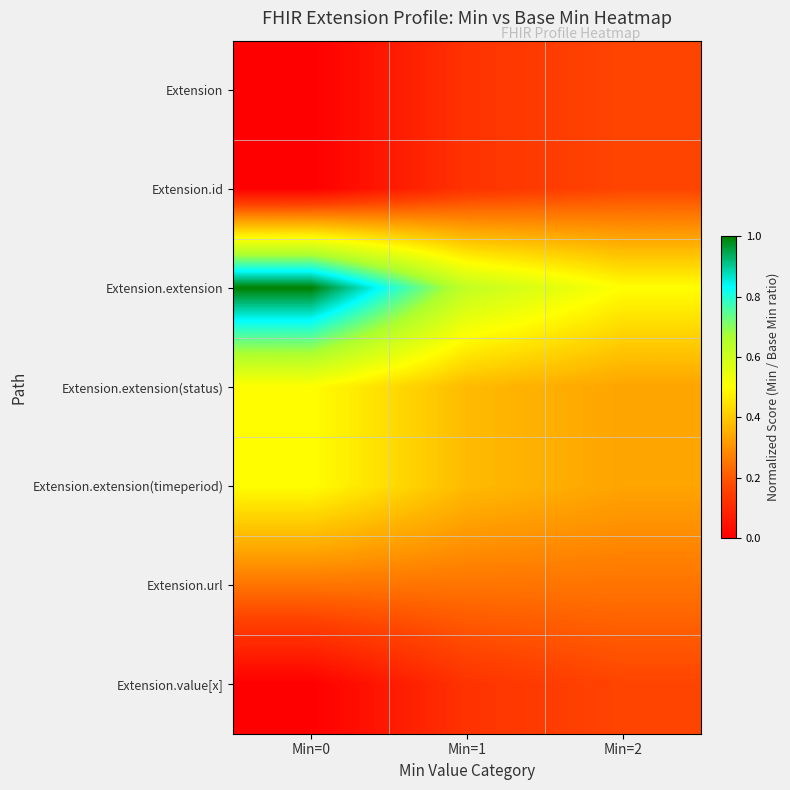

At which category is the sum across all series the highest?

Min=0